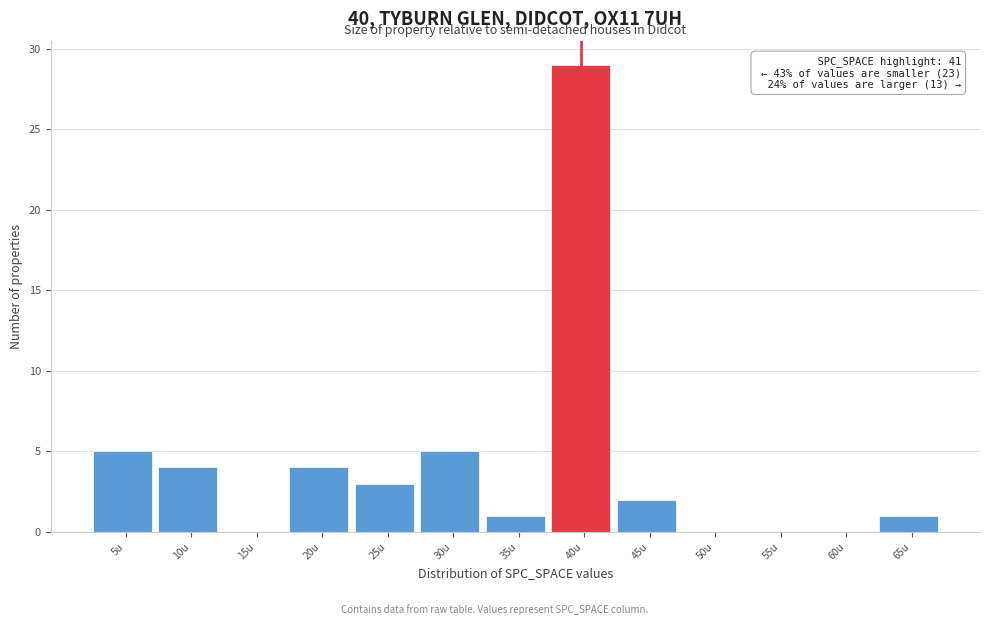

Reading right to left, extract all data points from this chart.

65u=1	60u=0	55u=0	50u=0	45u=2	40u=29	35u=1	30u=5	25u=3	20u=4	15u=0	10u=4	5u=5